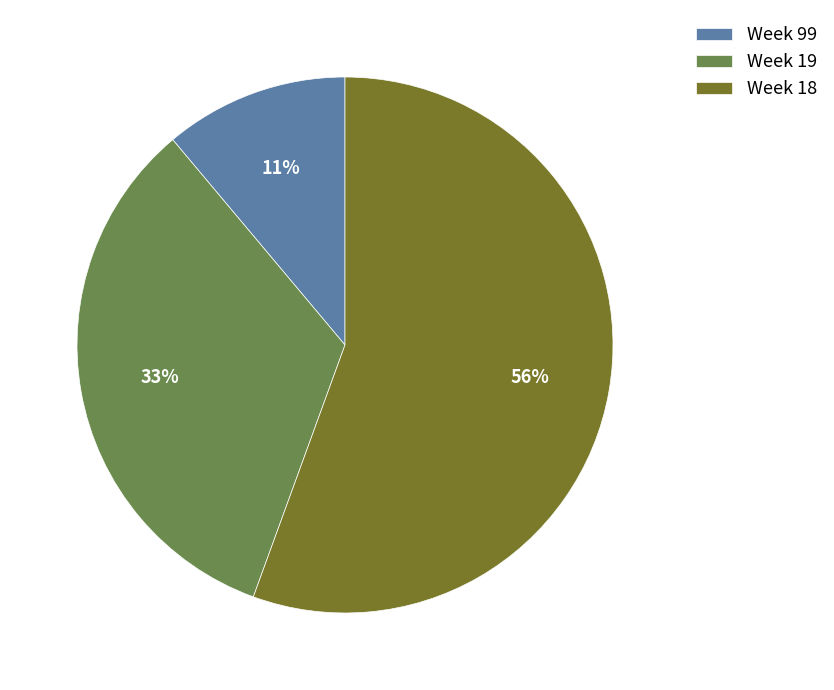

To the nearest percent, what is the combined percentage of Week 18 and Week 99?

67%